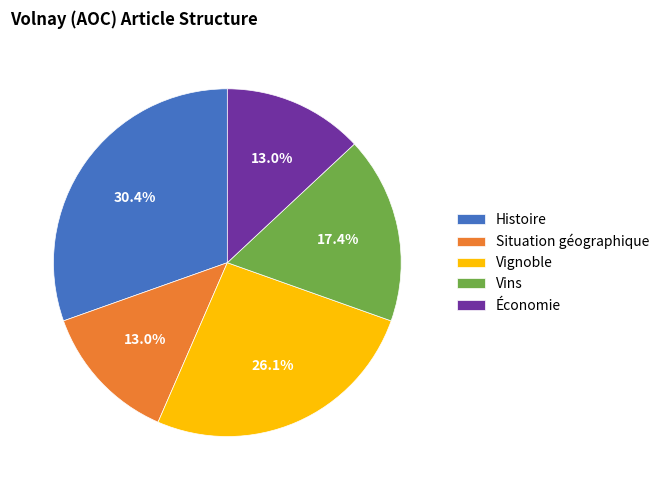

Is Situation géographique the majority of the pie?

No